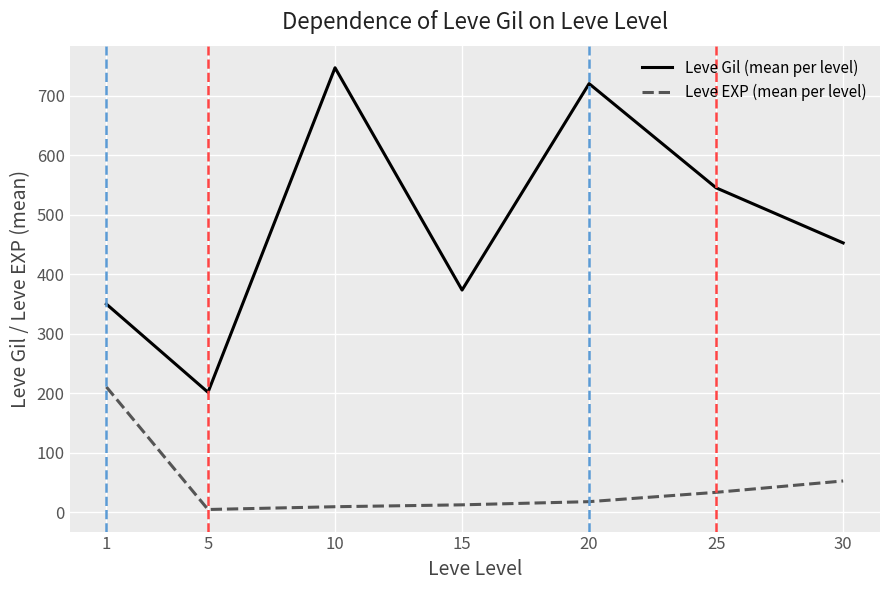

Which series has the widest spread of values?

Leve Gil (mean per level)